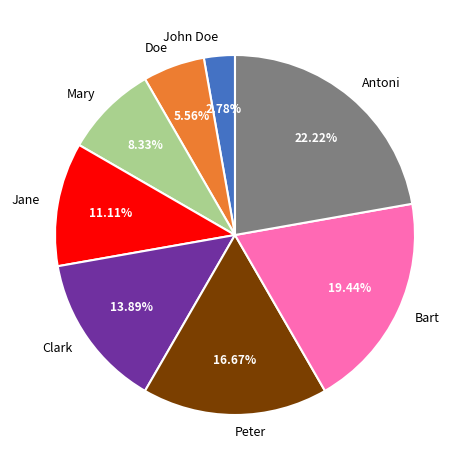

What is the largest slice in the pie chart?

Antoni